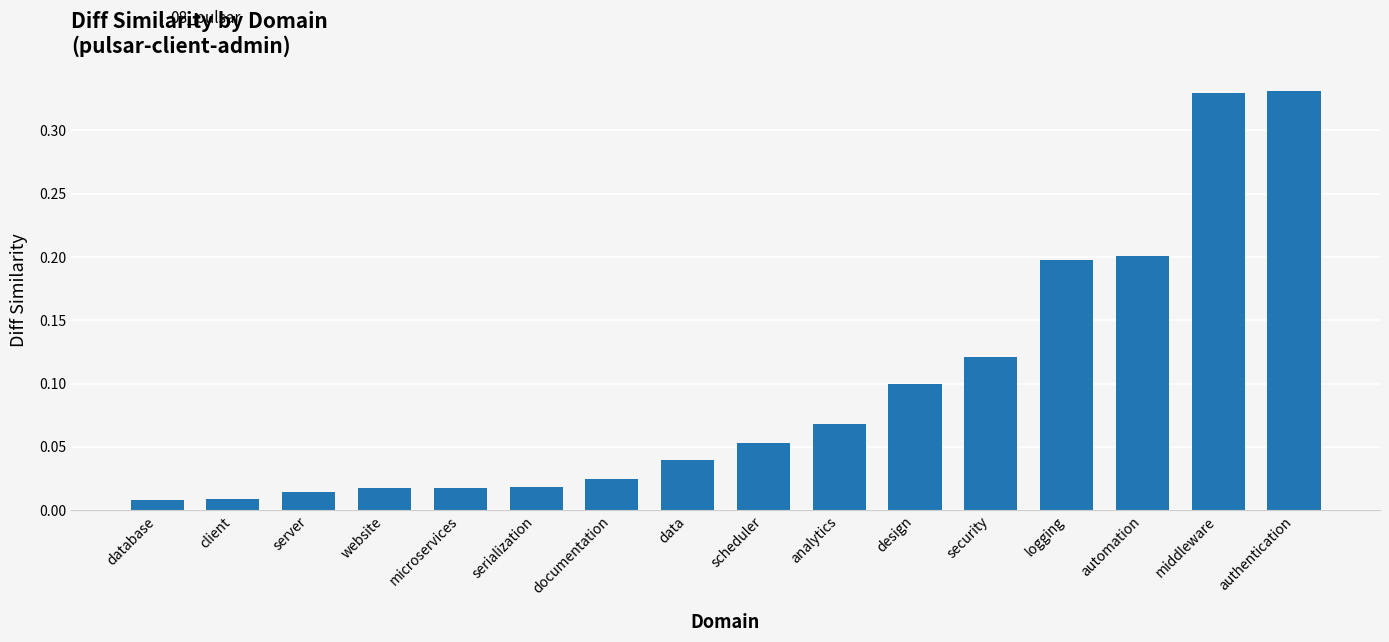

What position from the left is server?

3